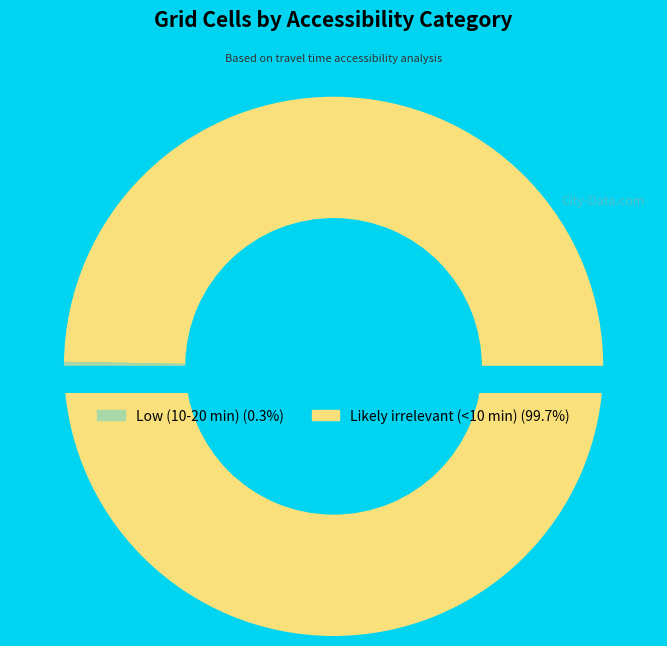

Which slice is the smallest?

Low (10-20 min)